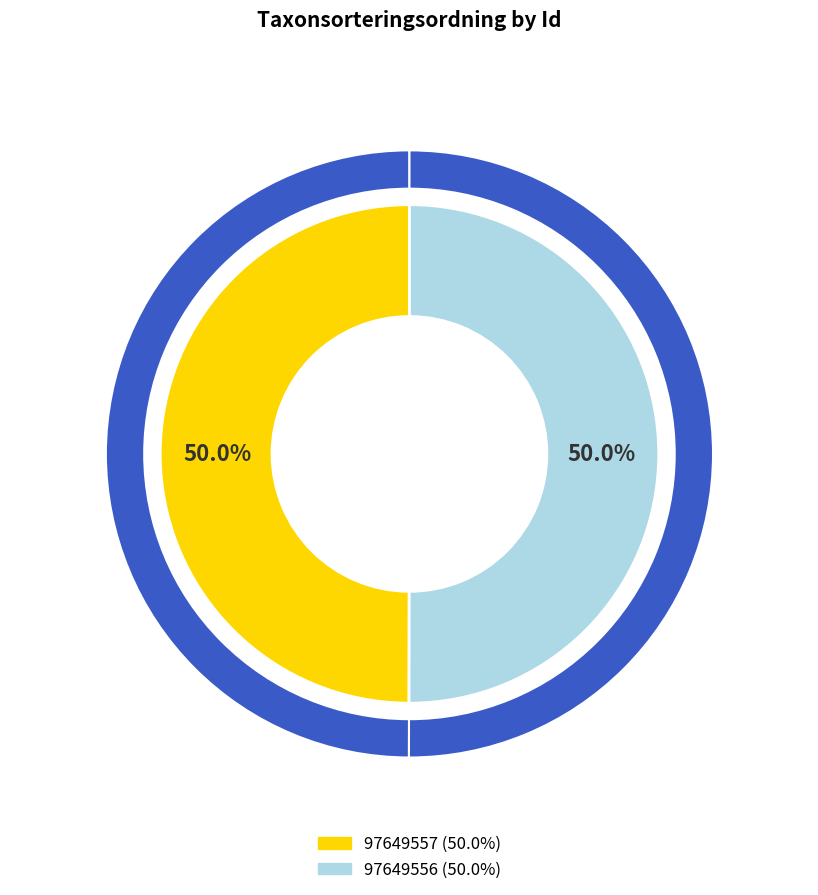

Is there a majority slice in this chart?

Yes